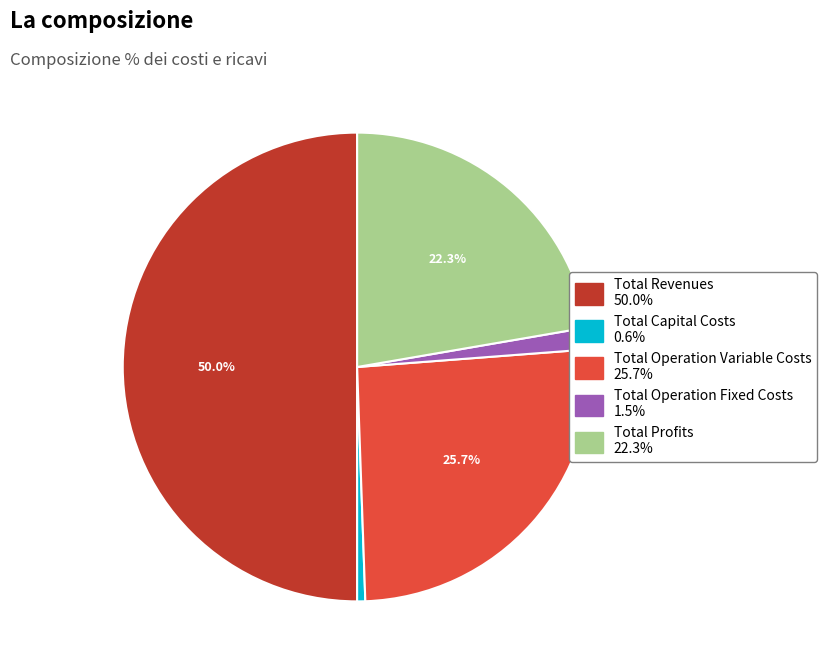

Which has a higher value, Total Operation Fixed Costs or Total Operation Variable Costs?

Total Operation Variable Costs